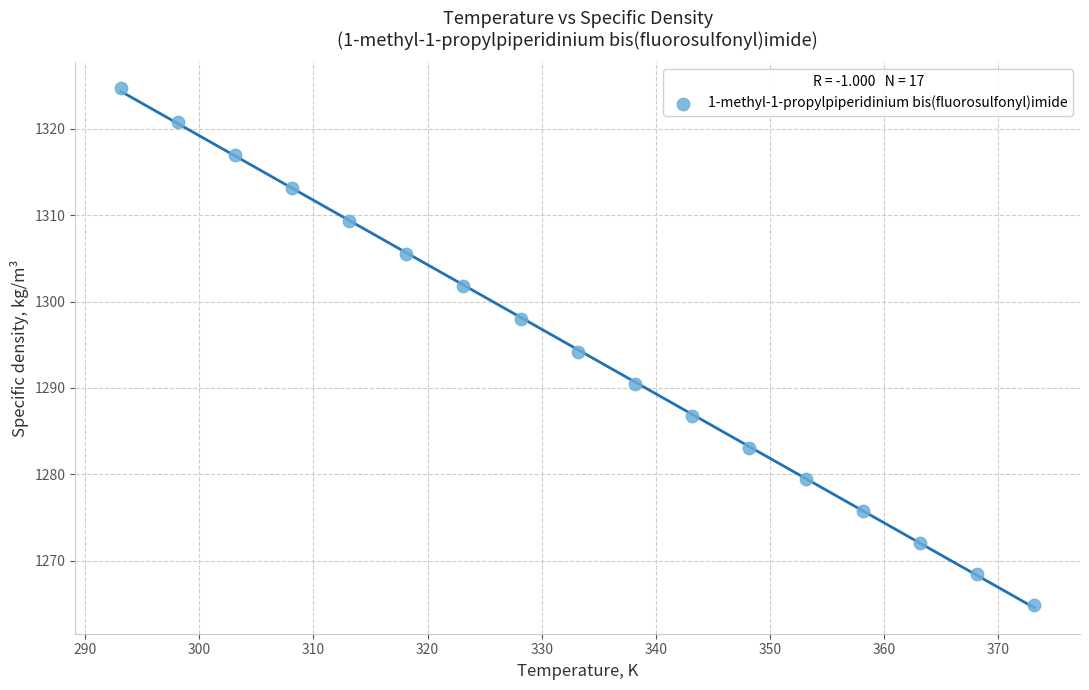

What is the range of Y values (max minus min)?

59.8